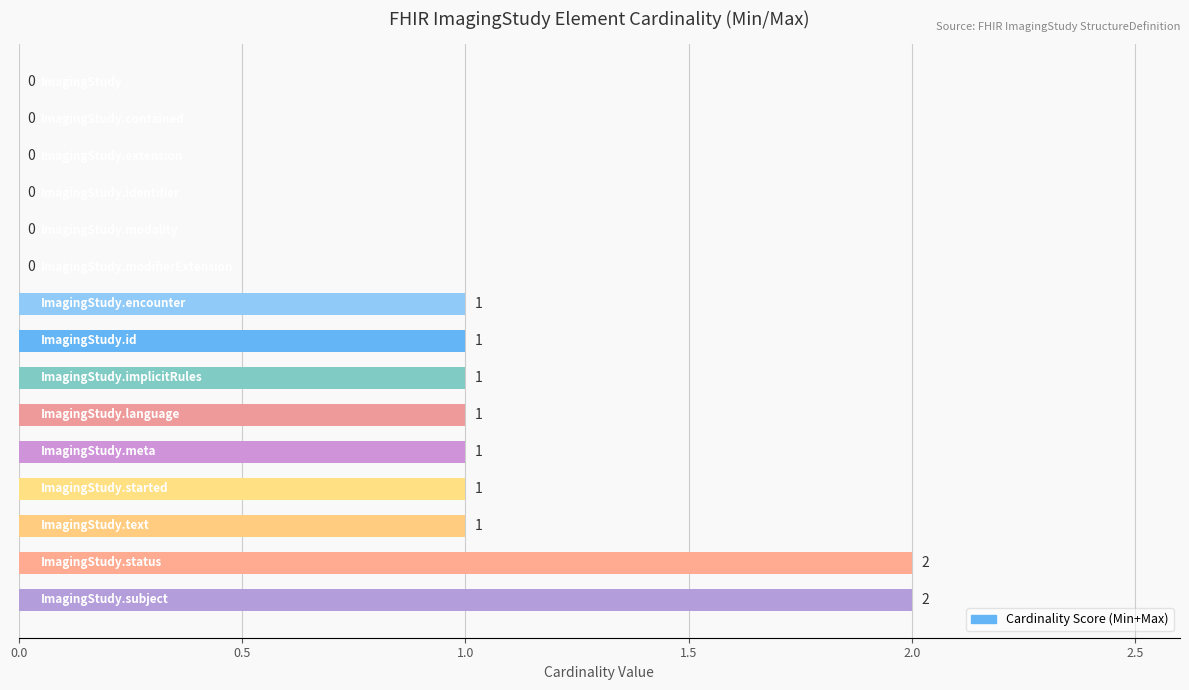

Count the values in the range 0 to 1.

13